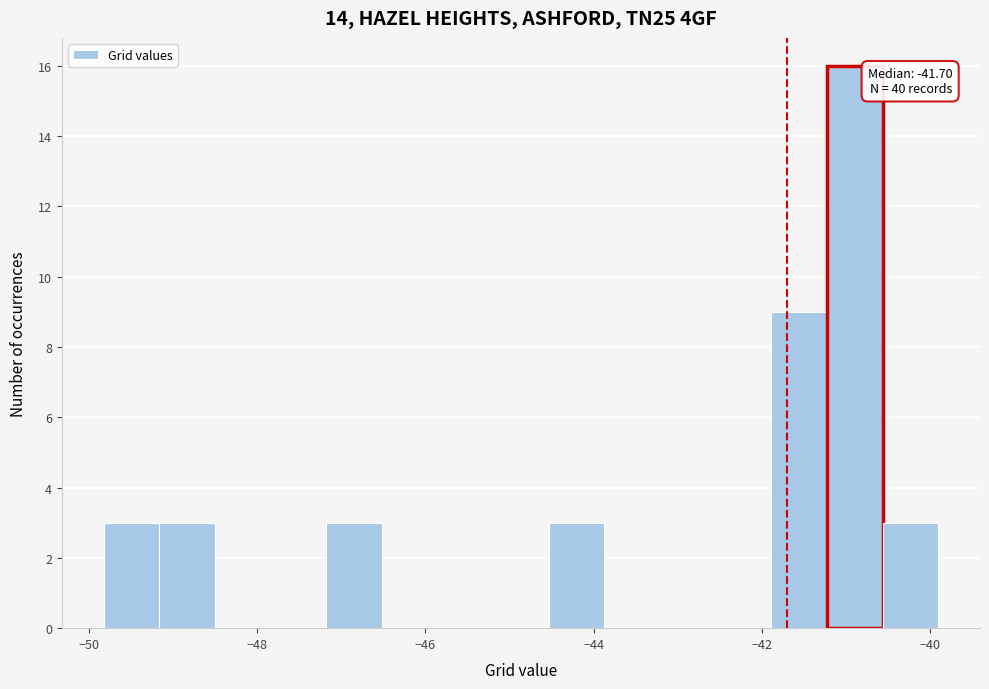

Around what value on the x-axis is the tallest bar? Give the approximate position of its centre, as read against the axis.

-40.8